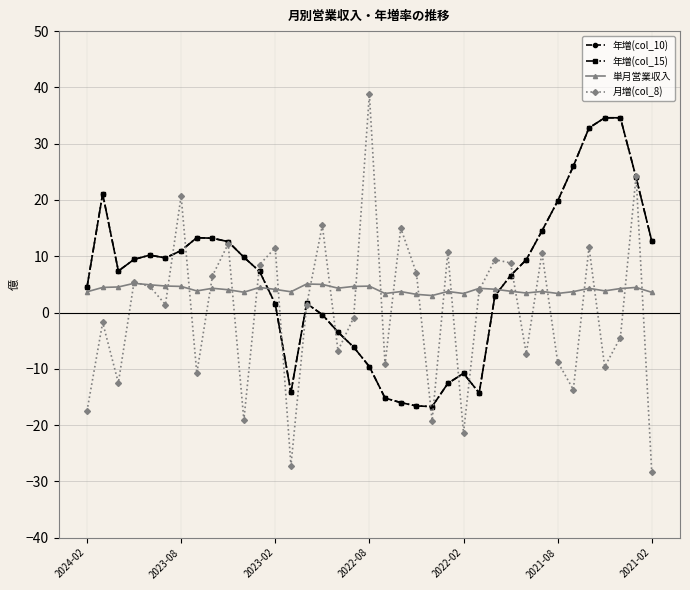

True or false: 月増(col_8) and 年増(col_10) cross at least once.

True